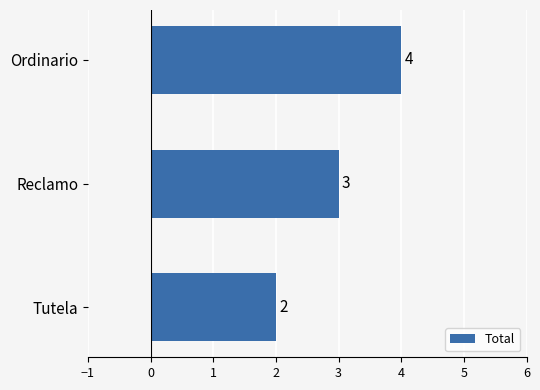

Which category has the highest value across all series?

Ordinario